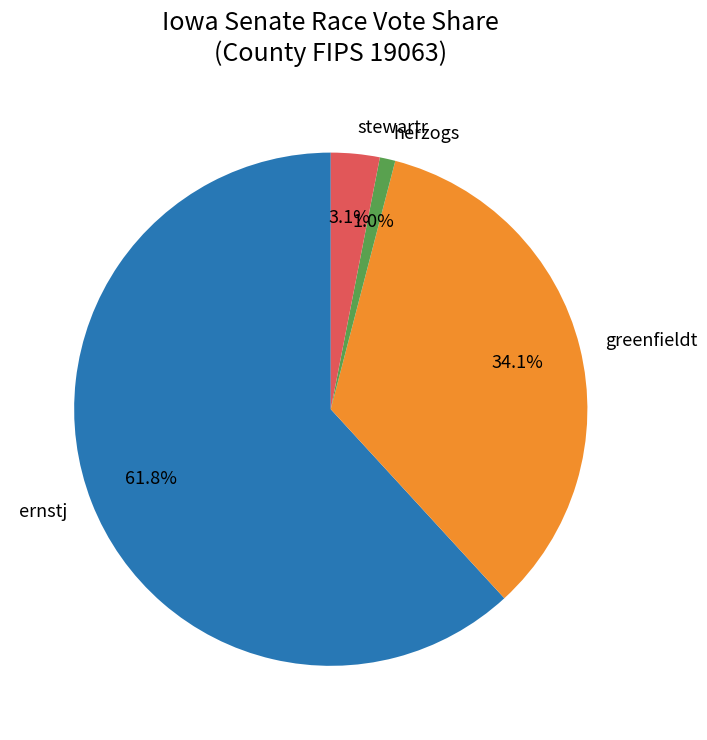

To the nearest percent, what percentage of the pie is greenfieldt?

34%